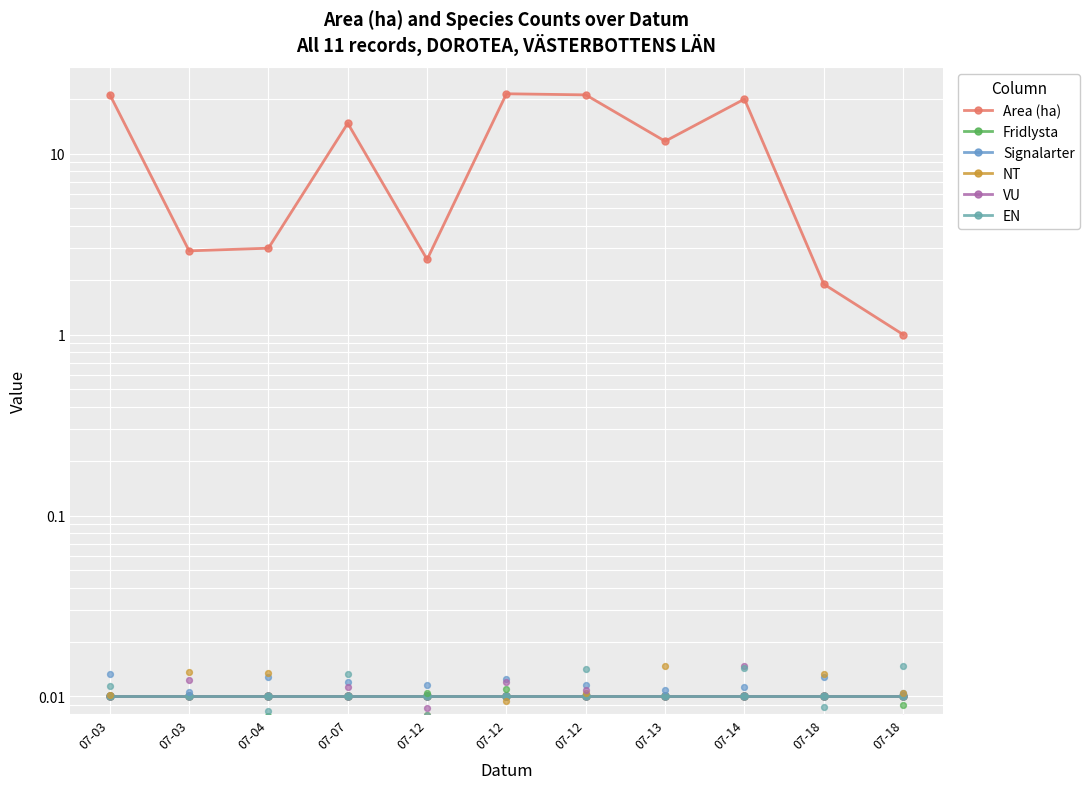

Is the value of VU at 07-14 greater than the value of Area (ha) at 07-12?

No